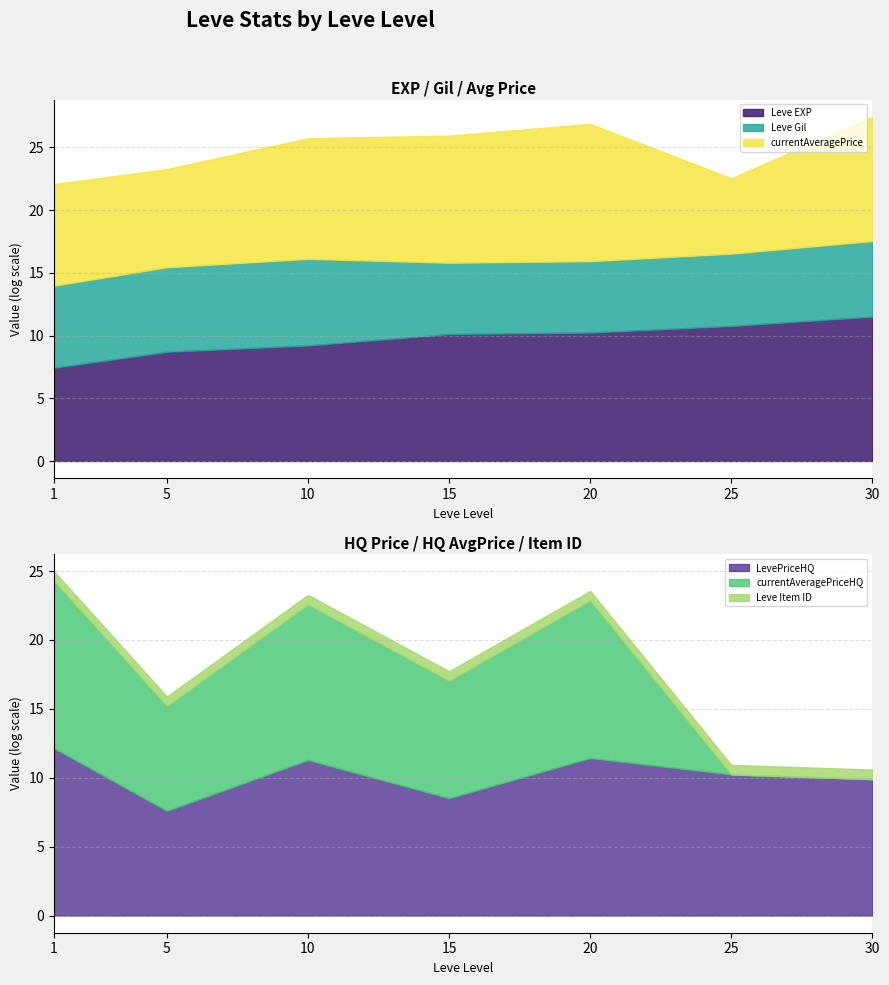

List the labels in order of Leve EXP value, smallest first.

1, 5, 10, 15, 20, 25, 30